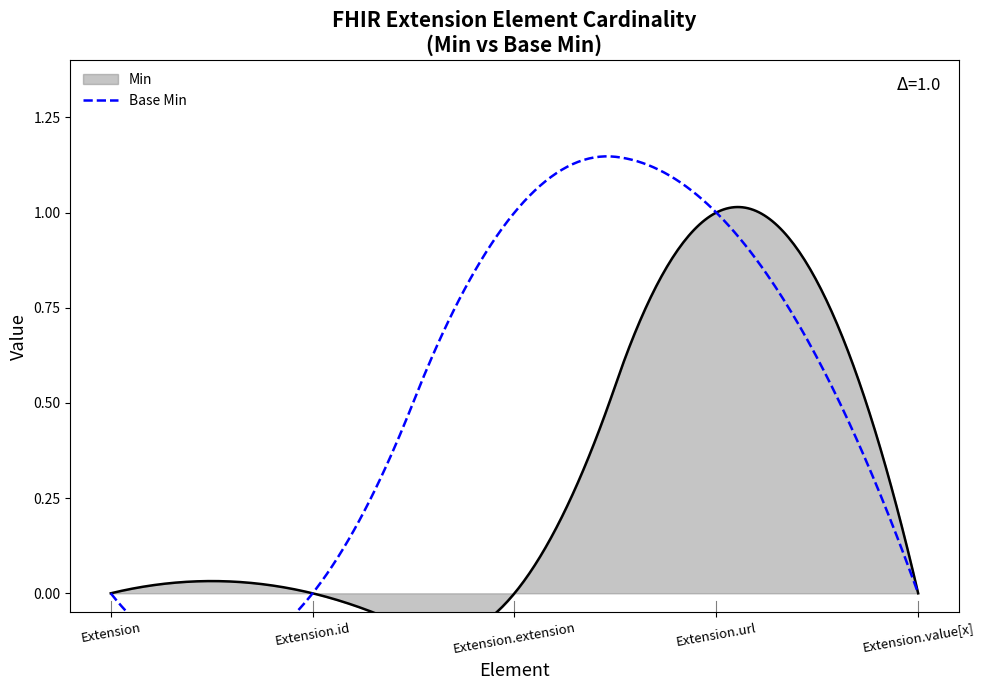

List the labels in order of Min value, largest first.

Extension.url, Extension, Extension.id, Extension.extension, Extension.value[x]